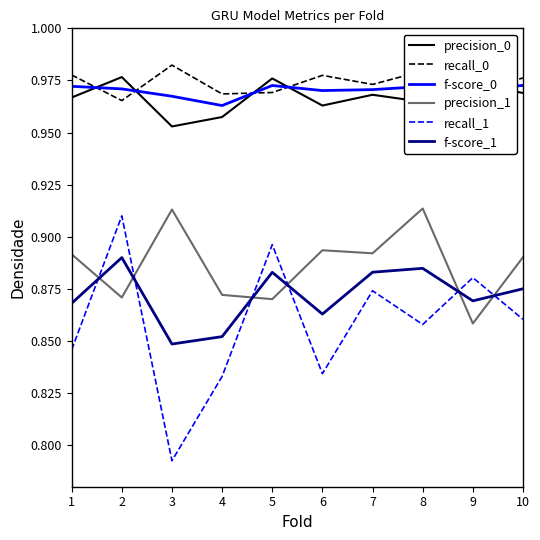

True or false: recall_1 and precision_1 cross at least once.

True